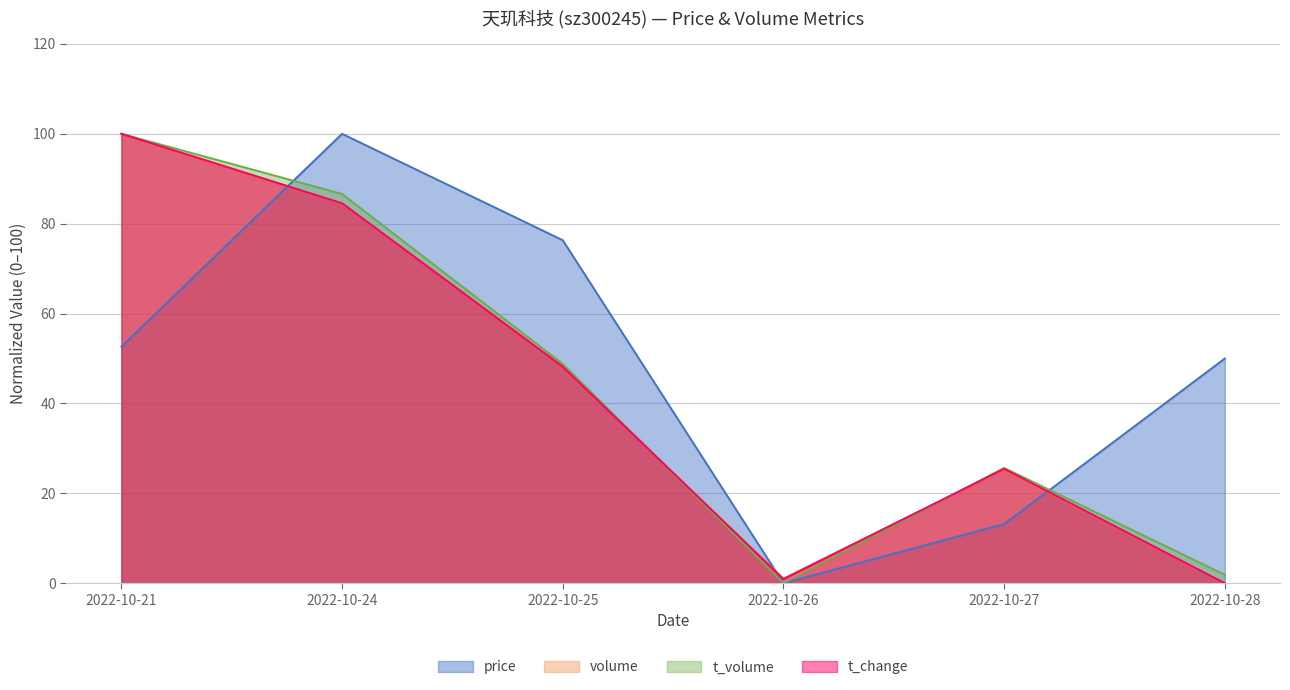

How many values in t_change are above zero?

5